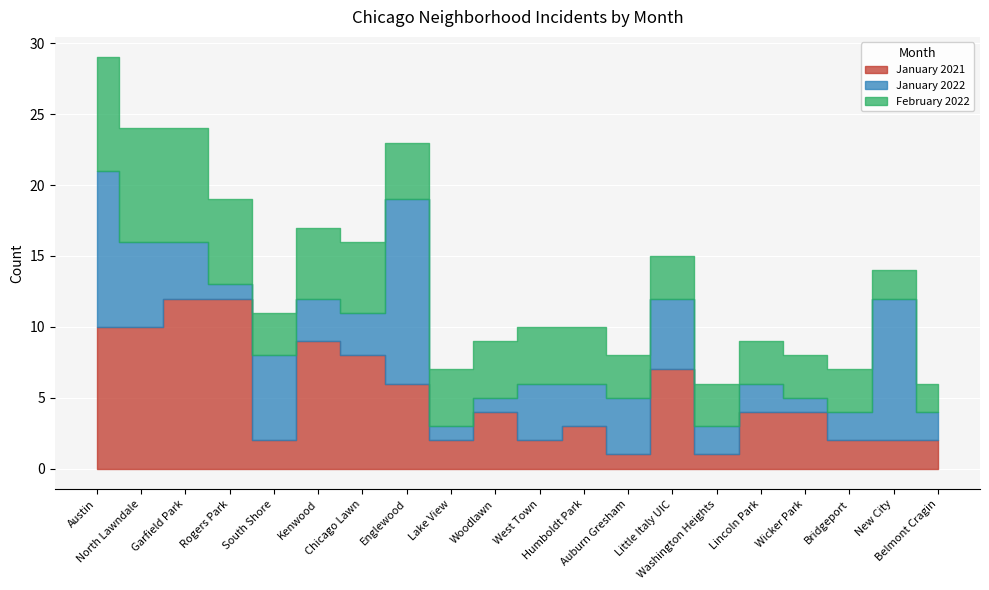

How many data points does each series have?

20